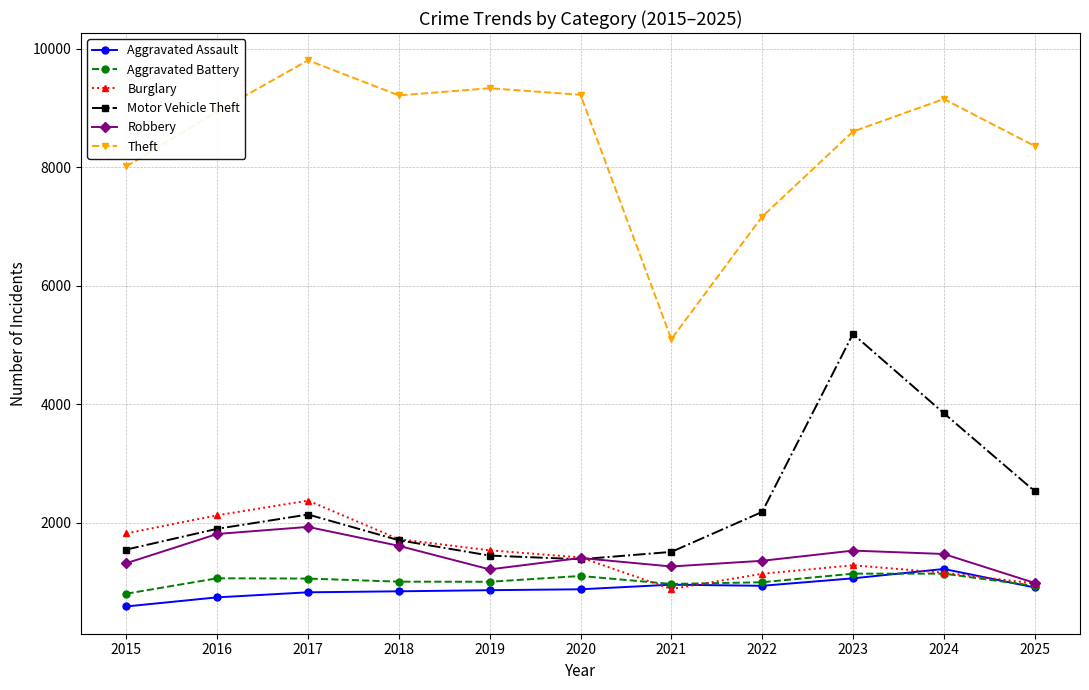

Which series has the widest spread of values?

Theft